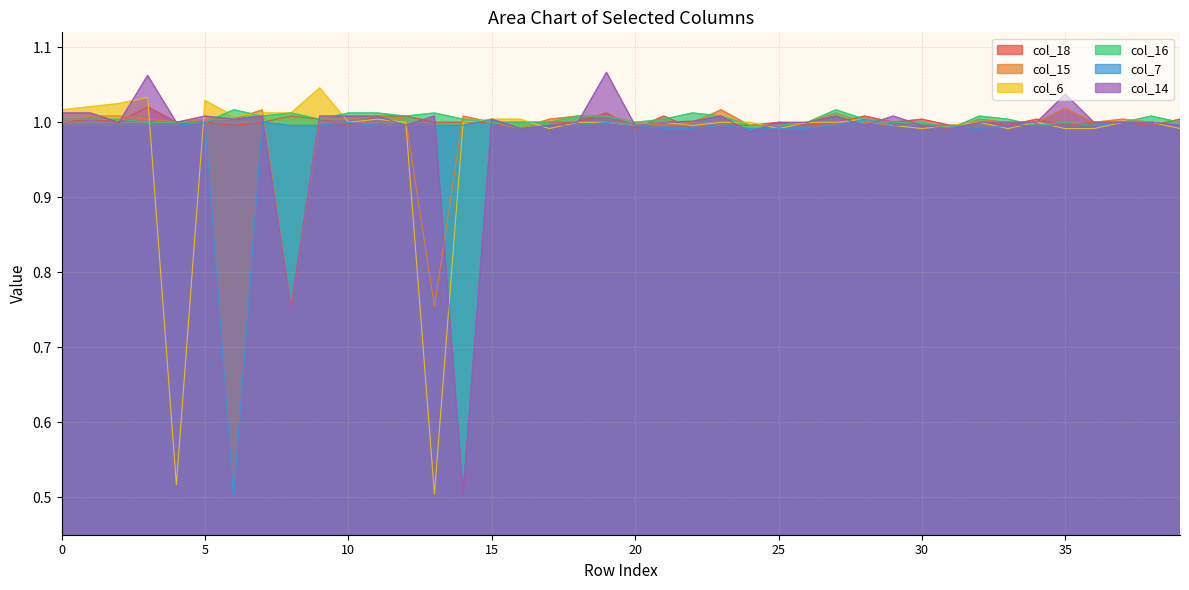

What is the sum of the col_16 values at 4 and 36?

2.0